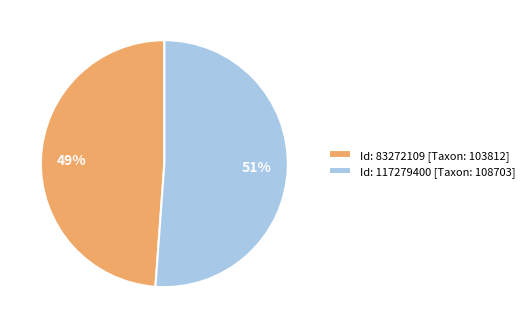

Between Id: 83272109 [Taxon: 103812] and Id: 117279400 [Taxon: 108703], which is larger?

Id: 117279400 [Taxon: 108703]